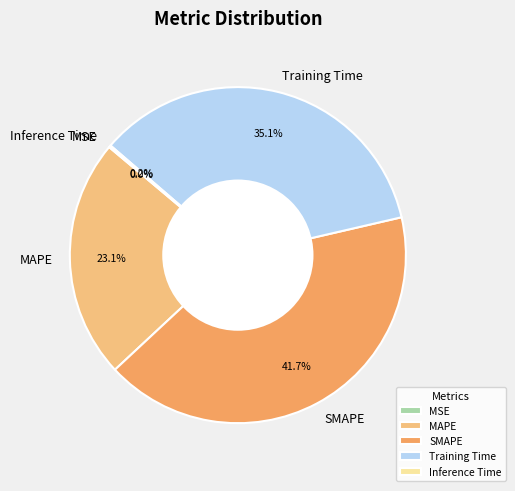

What percentage is the MAPE slice, to the nearest percent?

23%